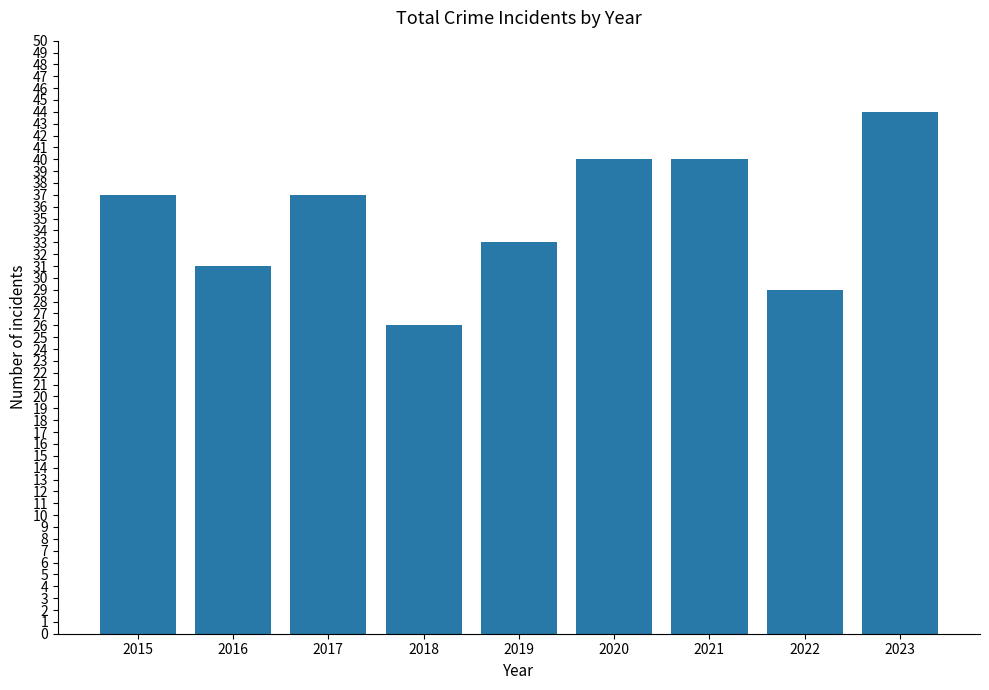

What is the change in value from 2019 to 2023?

+11